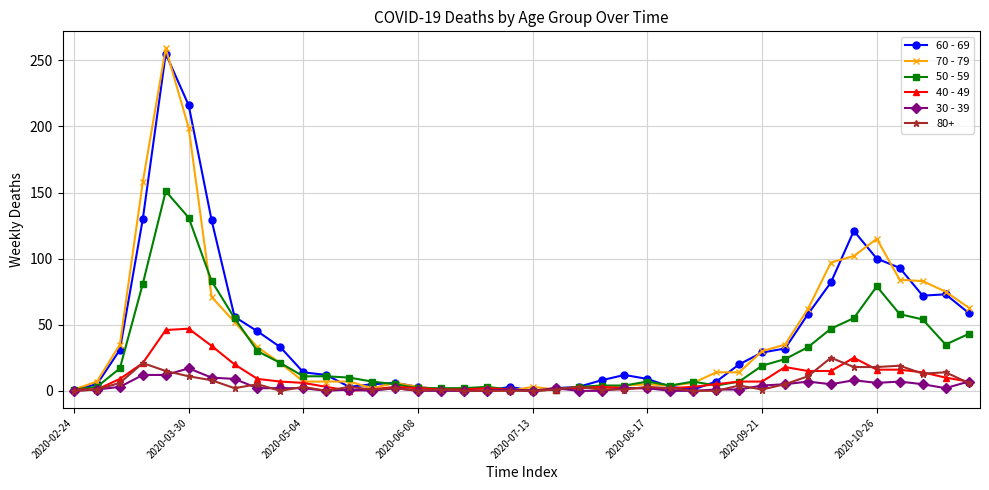

Count the number of data series in this chart.

6